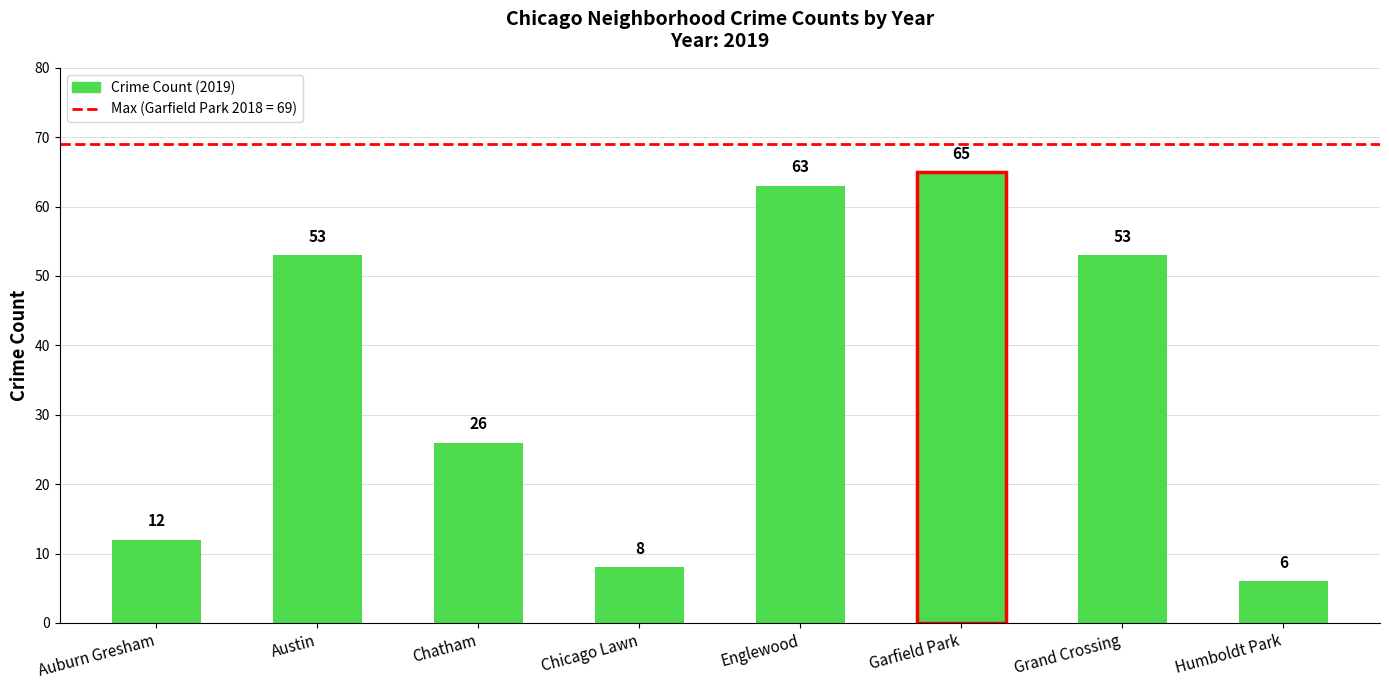

Where is the data nearest to the value 35?

Chatham